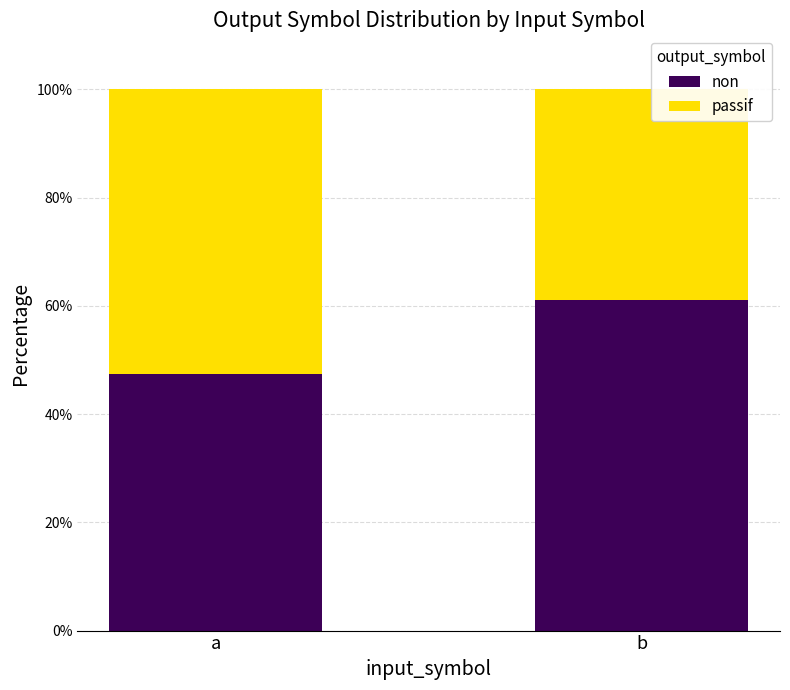

What is the total value across all series at b?

100.0